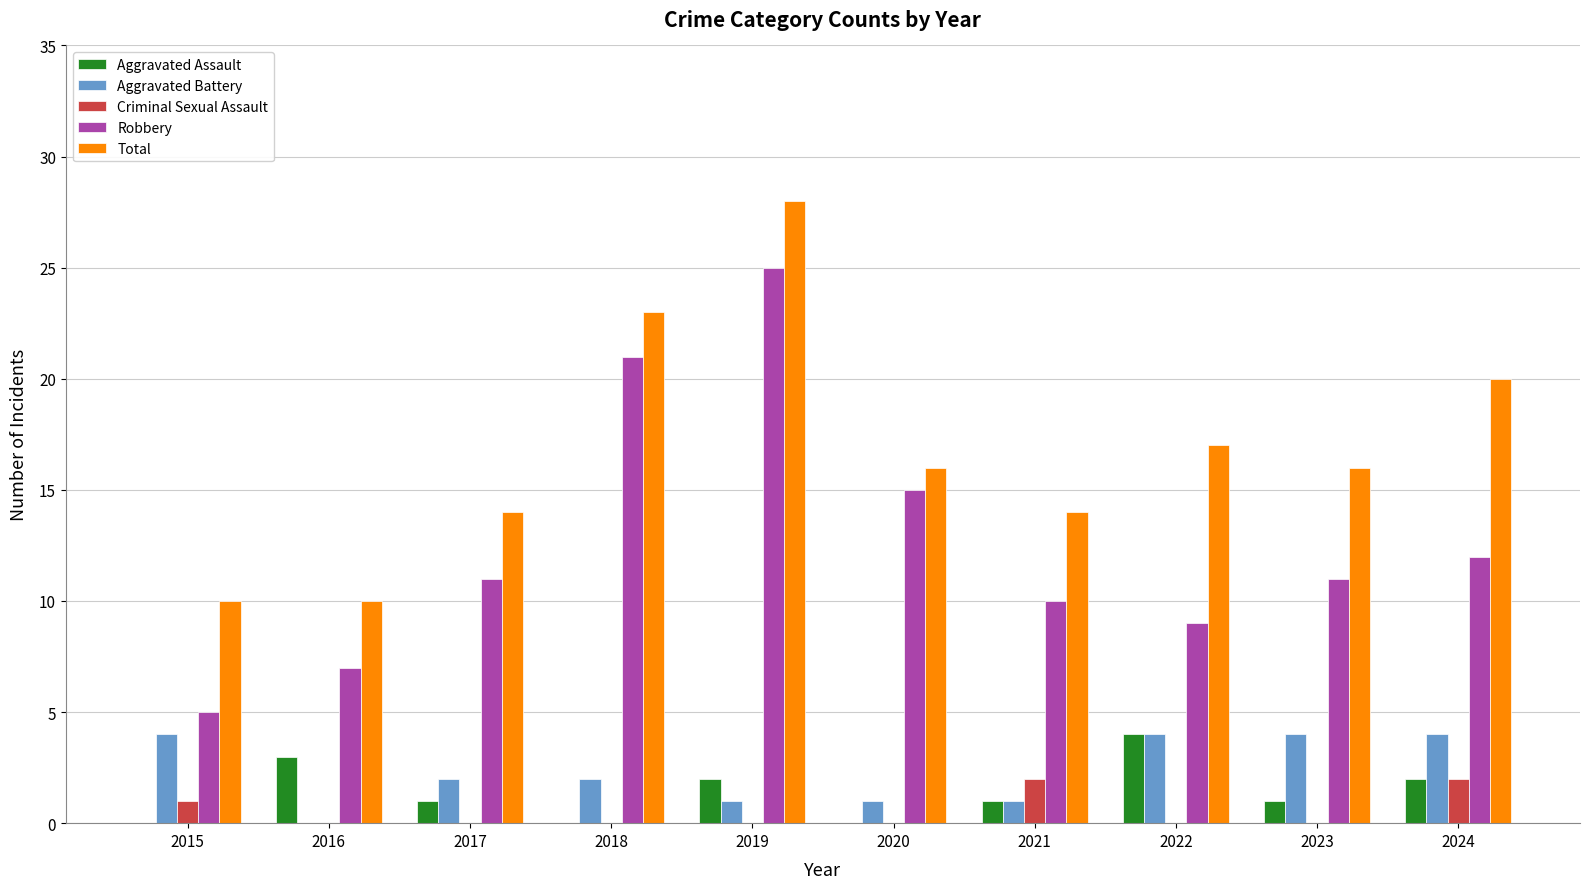

What is the maximum value shown in the chart?

28